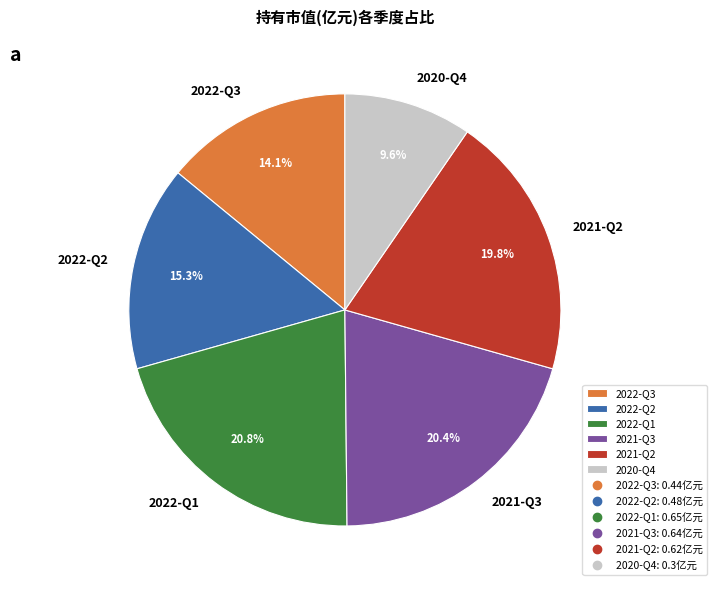

What is the smallest slice in the pie chart?

2020-Q4